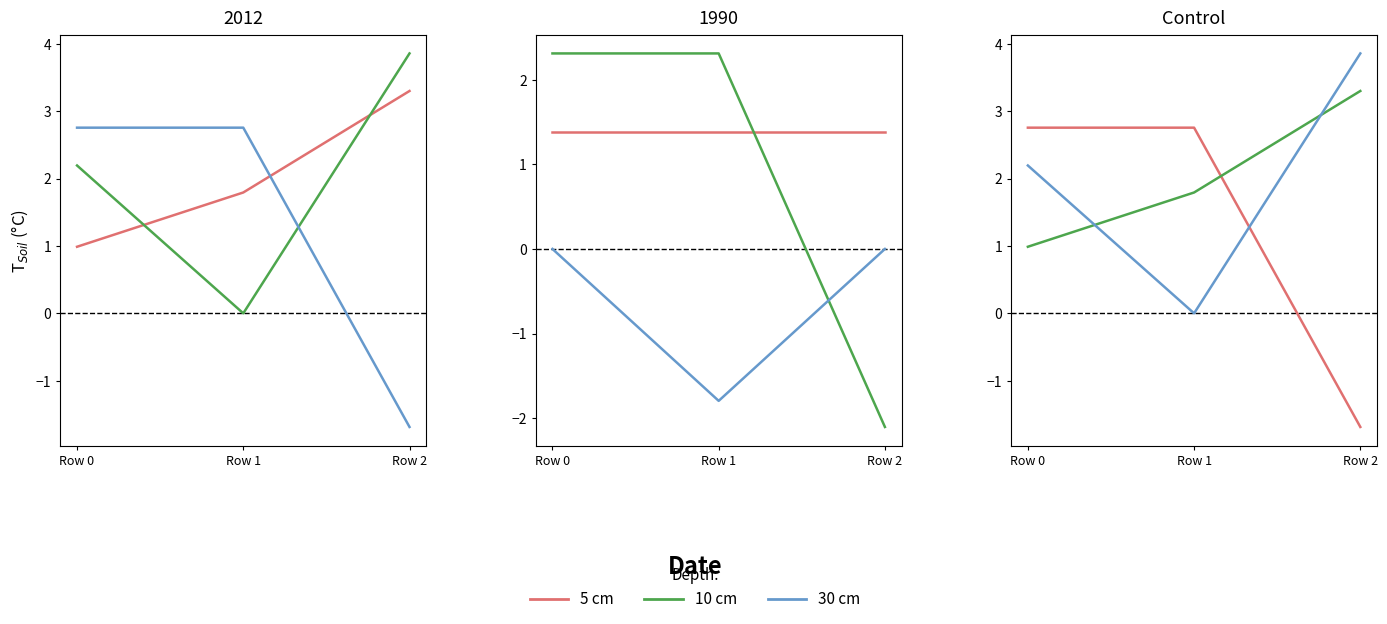

What is the sum of the 10 cm values at Row 2 and Row 1?

5.1